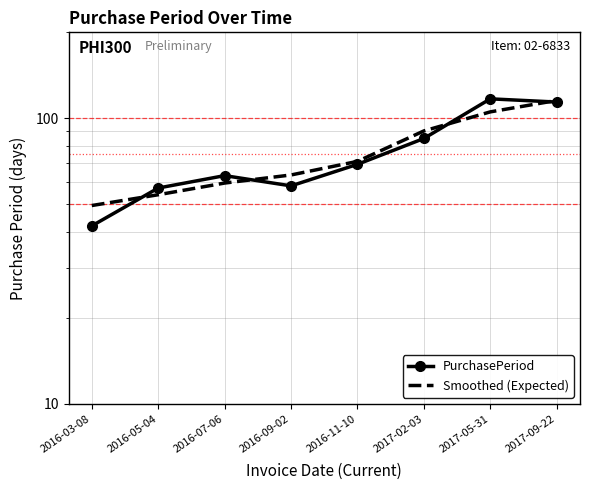

True or false: PurchasePeriod has more than 1 points higher than both neighbors.

True